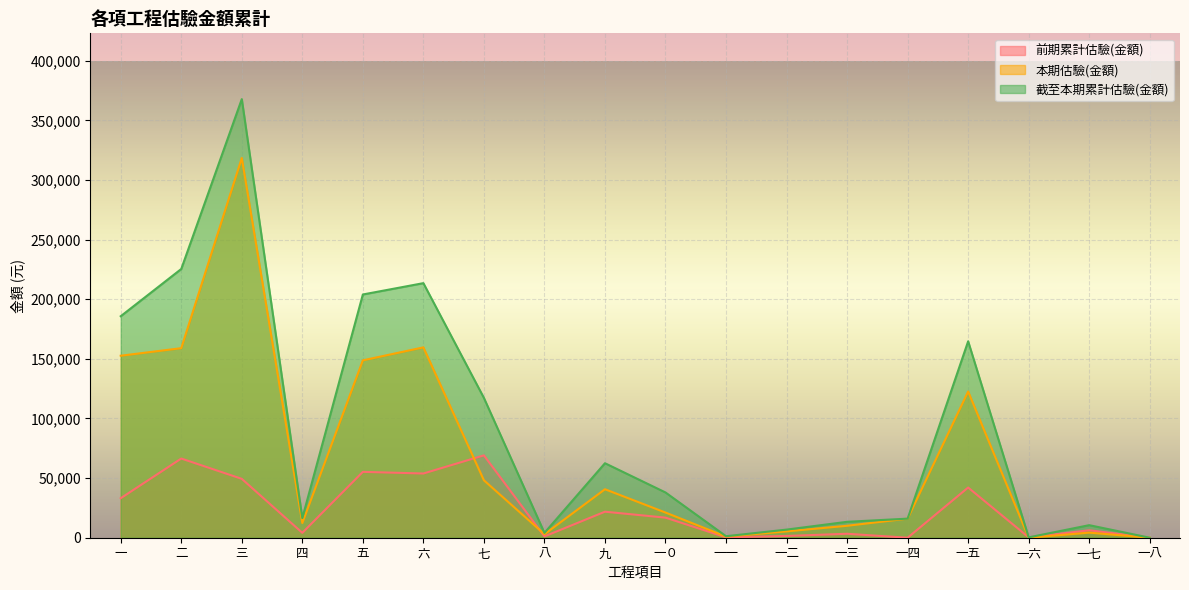

What is the difference between the 本期估驗(金額) values at 六 and 九?

118970.1